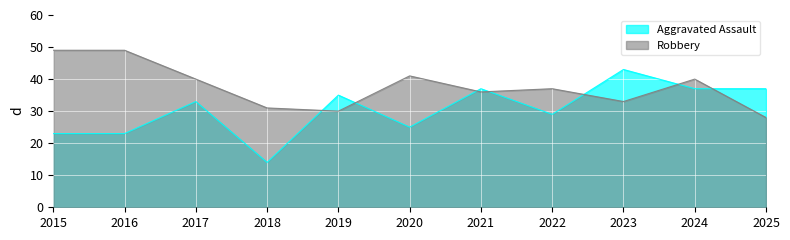

What is the sum of all Aggravated Assault values?

336